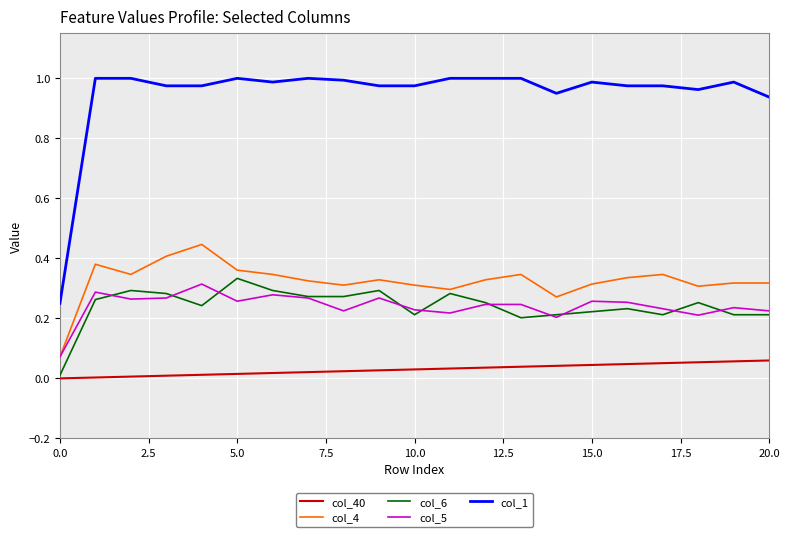

Which series has the largest total across all categories?

col_1